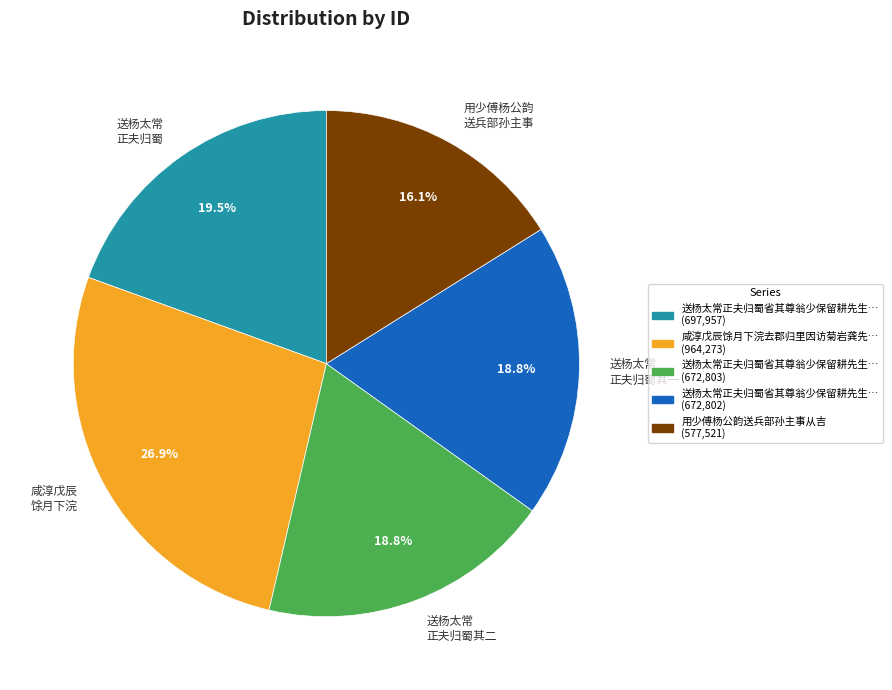

What is the ratio of the value at 咸淳戊辰 馀月下浣 to the value at 送杨太常 正夫归蜀其一?

1.4